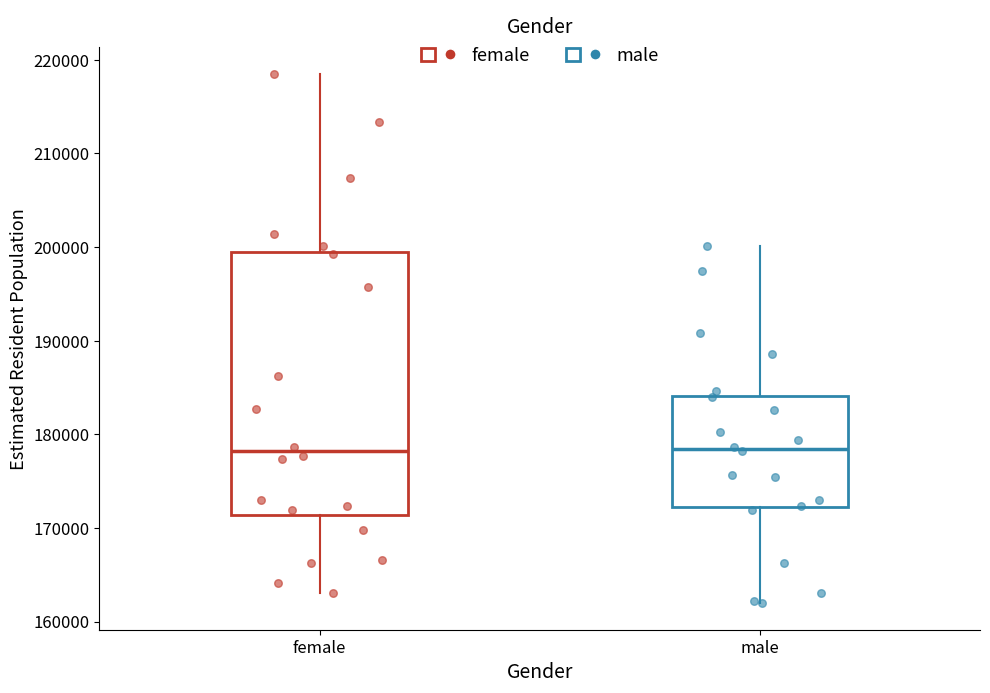

Where does the upper whisker of the box for male end on the y-axis? The values are not printed on the chart, so give them approximately, as read against the axis.

200000